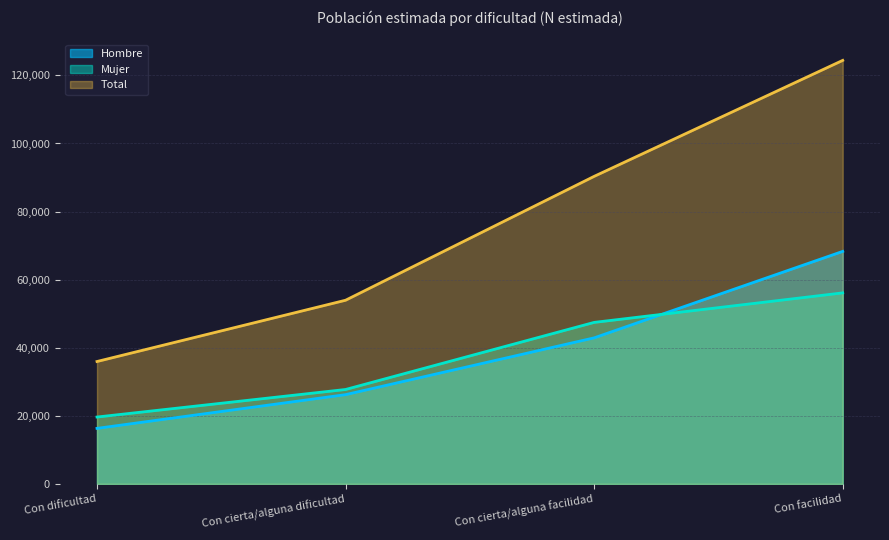

What is the maximum value for Mujer?

56114